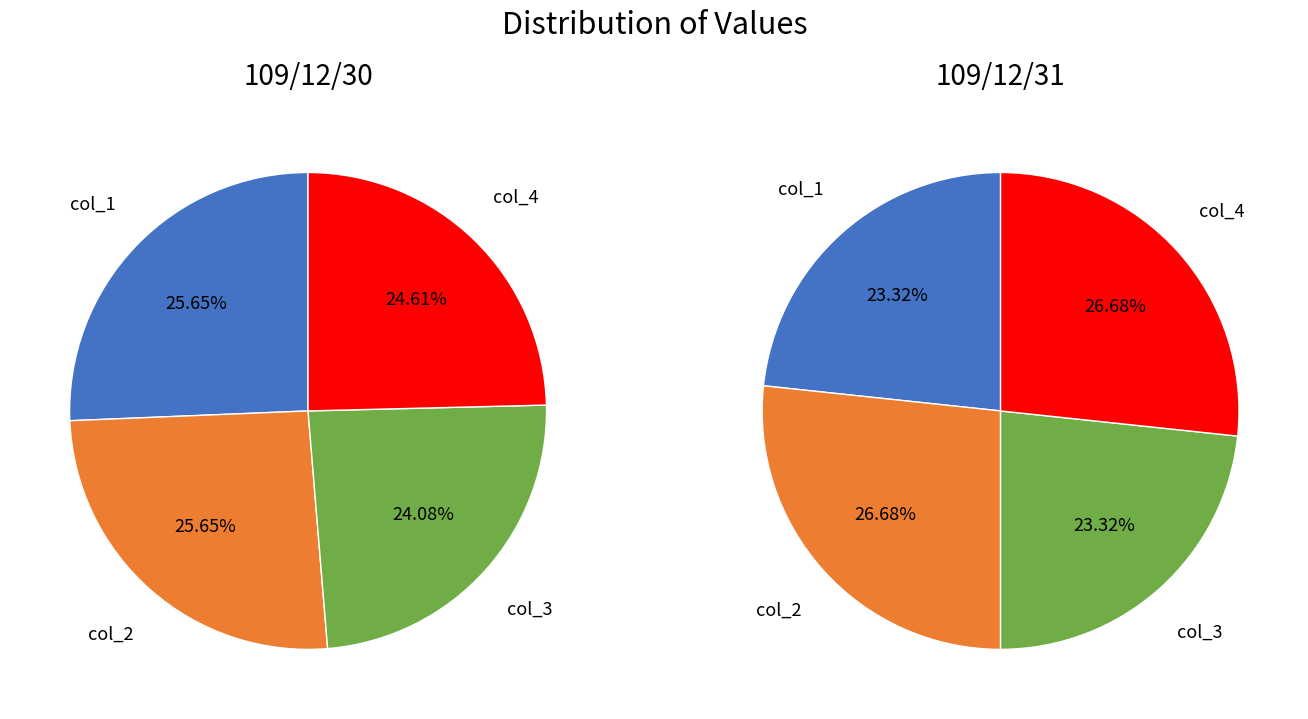

Count the number of slices in the pie.

4